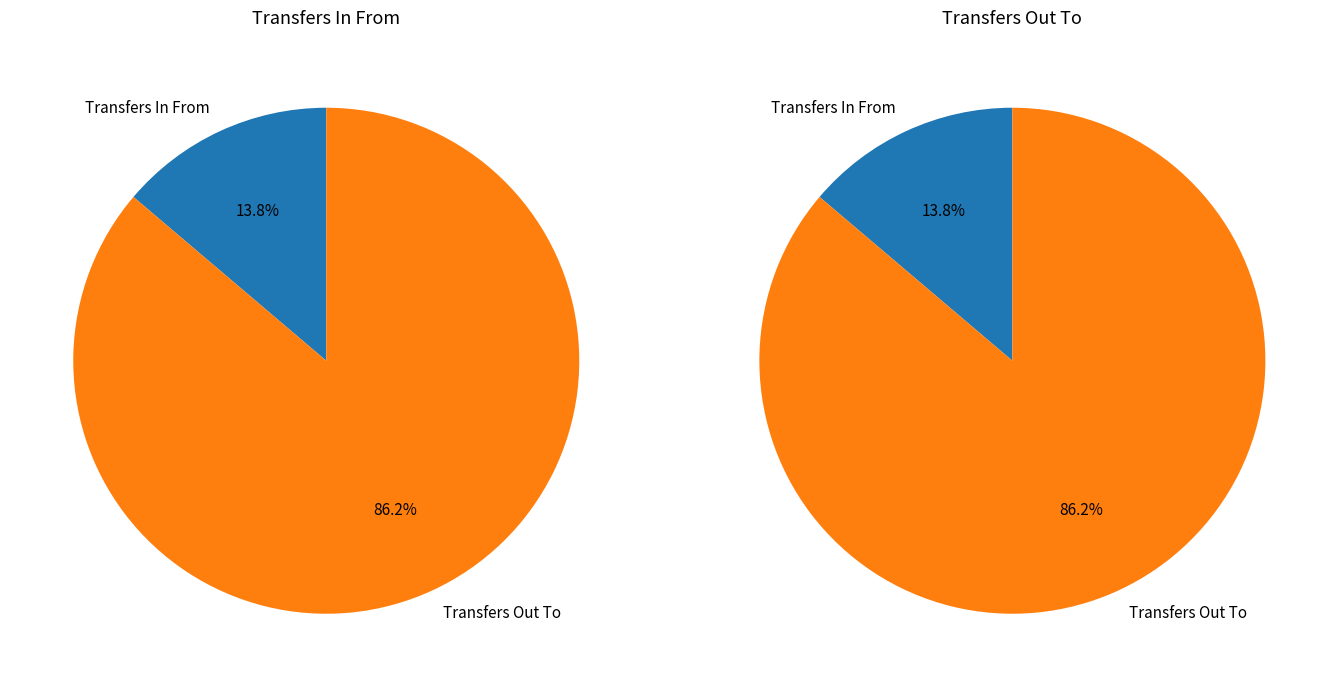

What percentage is the Transfers In From slice, to the nearest percent?

14%